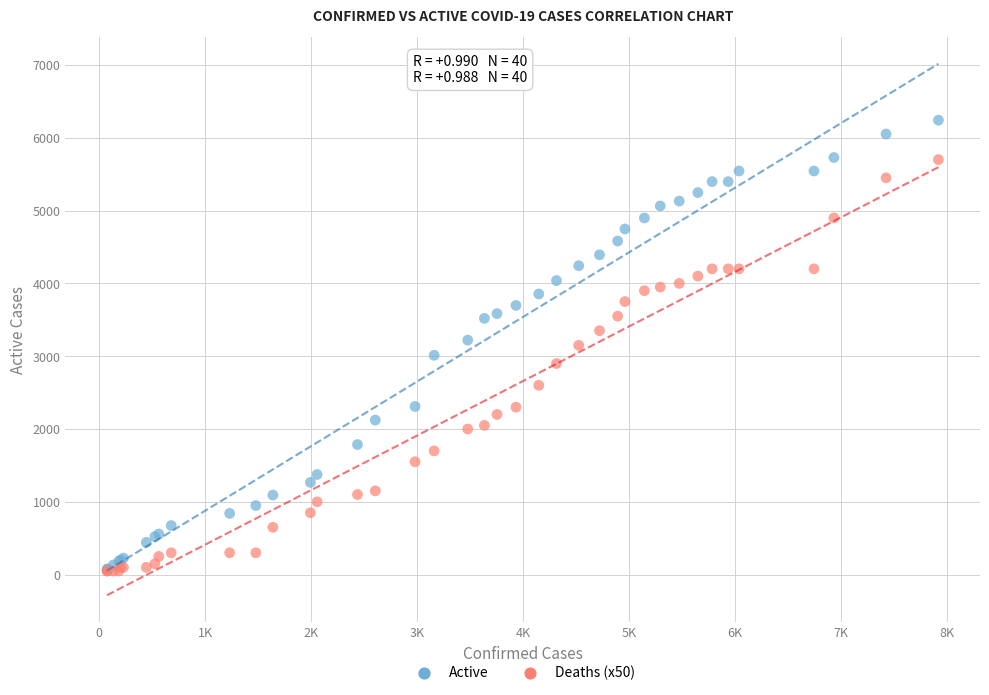

Which series contains the highest Y value?

Active